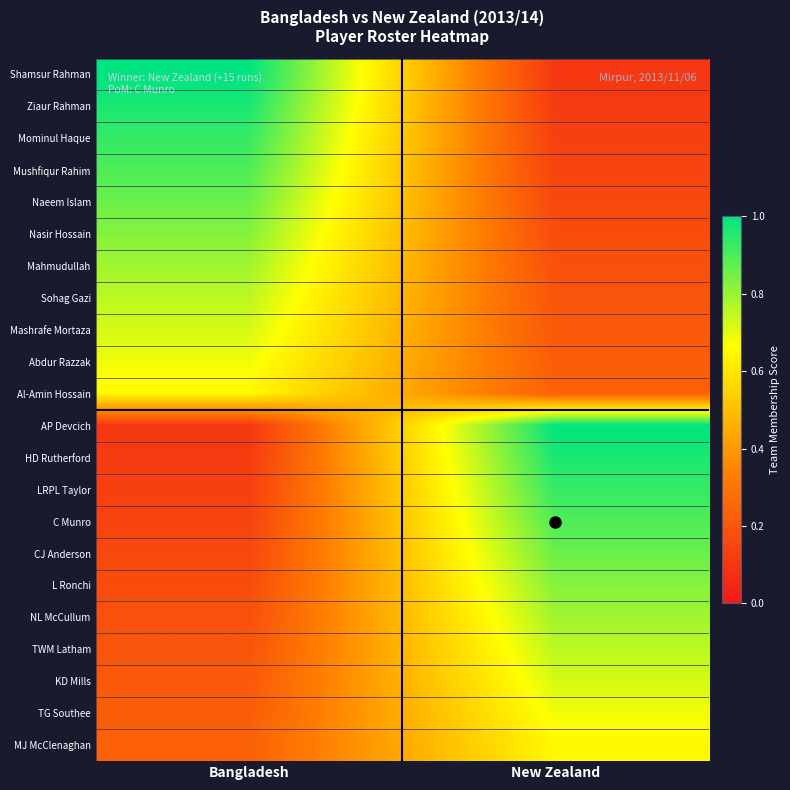

Reading left to right, transcribe all the data shown in this chart.

Shamsur Rahman: Bangladesh=1.0	New Zealand=0.1
Ziaur Rahman: Bangladesh=1.0	New Zealand=0.1
Mominul Haque: Bangladesh=0.9	New Zealand=0.1
Mushfiqur Rahim: Bangladesh=0.9	New Zealand=0.1
Naeem Islam: Bangladesh=0.9	New Zealand=0.2
Nasir Hossain: Bangladesh=0.8	New Zealand=0.2
Mahmudullah: Bangladesh=0.8	New Zealand=0.2
Sohag Gazi: Bangladesh=0.8	New Zealand=0.2
Mashrafe Mortaza: Bangladesh=0.7	New Zealand=0.2
Abdur Razzak: Bangladesh=0.7	New Zealand=0.2
Al-Amin Hossain: Bangladesh=0.7	New Zealand=0.2
AP Devcich: Bangladesh=0.1	New Zealand=1.0
HD Rutherford: Bangladesh=0.1	New Zealand=1.0
LRPL Taylor: Bangladesh=0.1	New Zealand=0.9
C Munro: Bangladesh=0.1	New Zealand=0.9
CJ Anderson: Bangladesh=0.2	New Zealand=0.9
L Ronchi: Bangladesh=0.2	New Zealand=0.8
NL McCullum: Bangladesh=0.2	New Zealand=0.8
TWM Latham: Bangladesh=0.2	New Zealand=0.8
KD Mills: Bangladesh=0.2	New Zealand=0.7
TG Southee: Bangladesh=0.2	New Zealand=0.7
MJ McClenaghan: Bangladesh=0.2	New Zealand=0.7